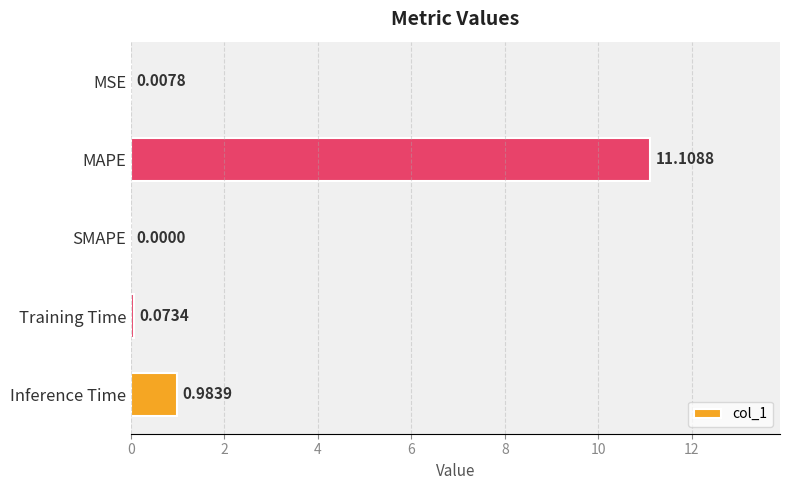

At which category does the chart reach its peak across all series?

MAPE